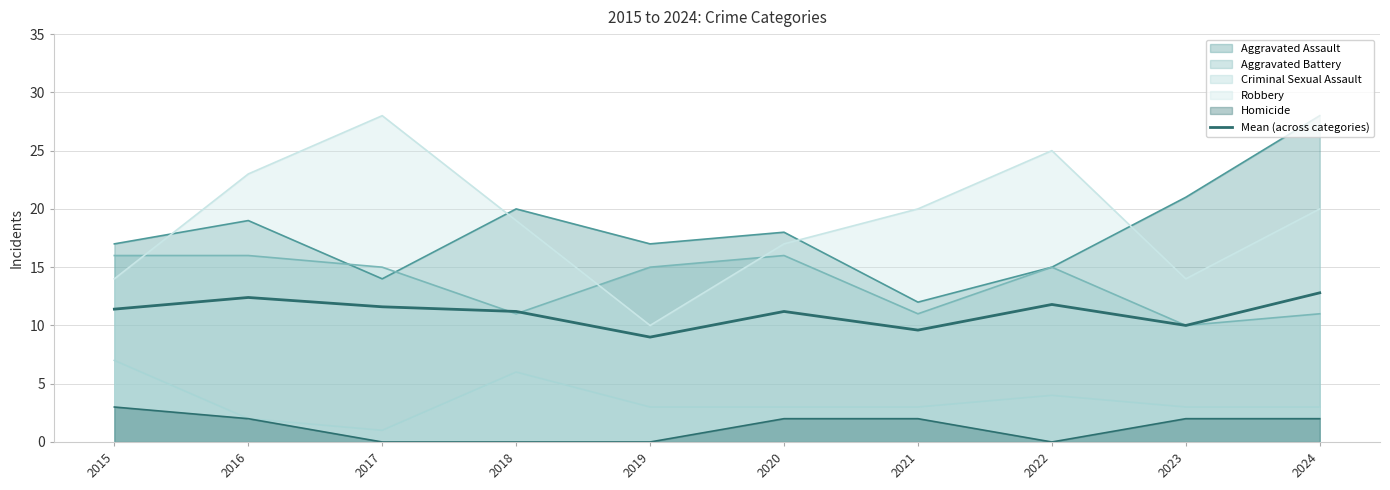

Between 2021 and 2023, which series saw the biggest shift?

Aggravated Assault